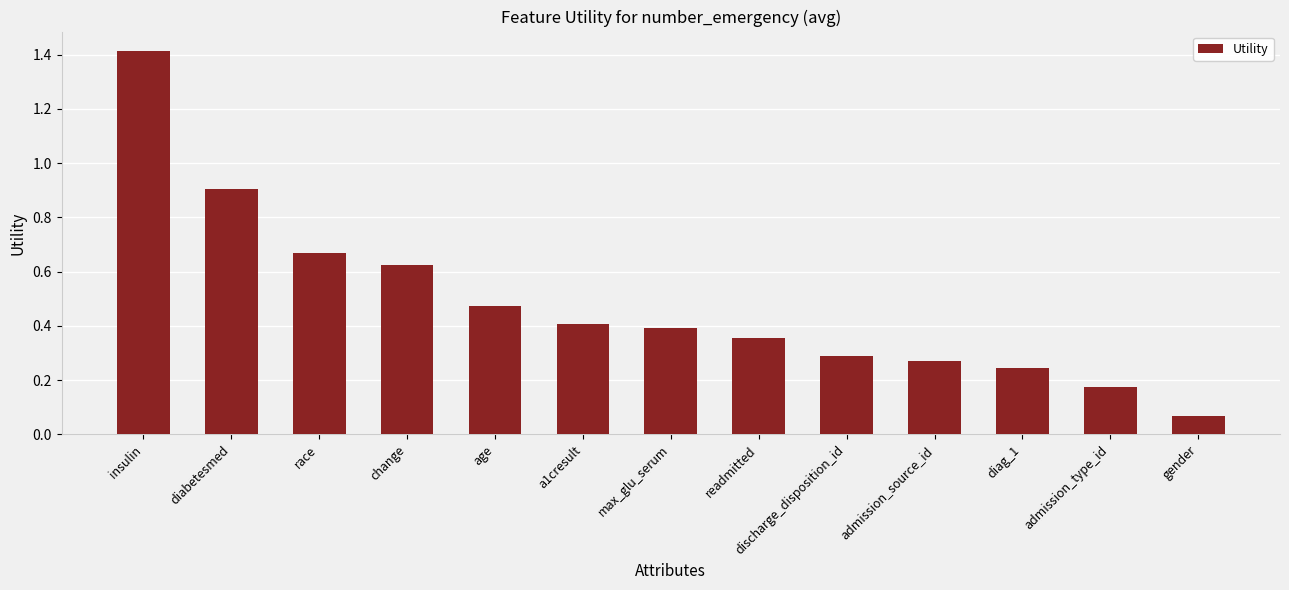

Is it true that the value at readmitted is 0.5?

False